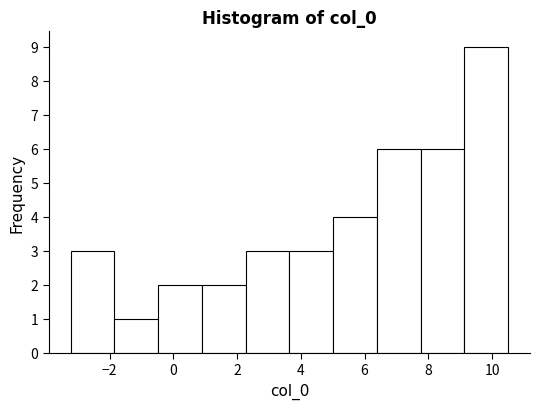

Reading left to right, transcribe this chart: for each bar, give the range it covers on the x-axis and its height. Neither the bar edges nor the heights are printed on the chart, so give them approximately, as read against the axes.

-3.2 to -1.8: 3
-1.8 to -0.4: 1
-0.4 to 0.8: 2
0.8 to 2.2: 2
2.2 to 3.6: 3
3.6 to 5.0: 3
5.0 to 6.4: 4
6.4 to 7.8: 6
7.8 to 9.2: 6
9.2 to 10.6: 9